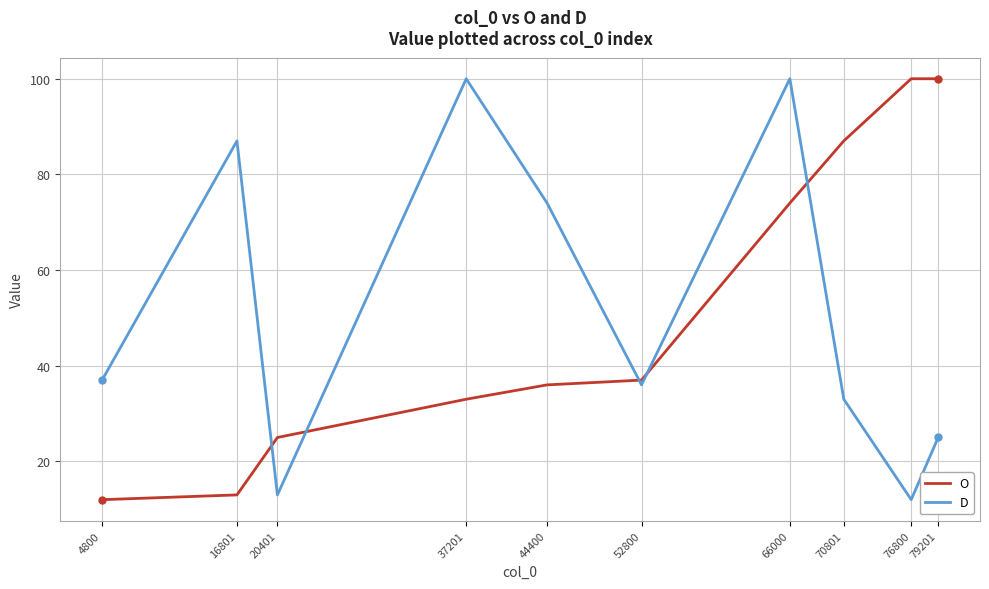

Rank the series at 4800 from highest to lowest value.

D, O